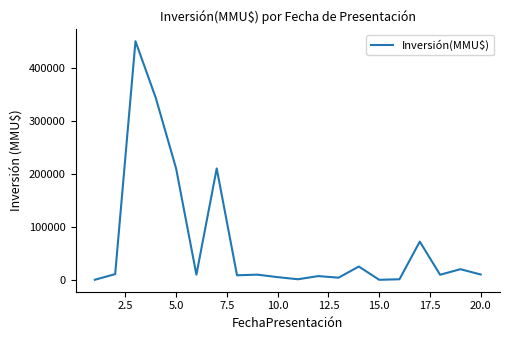

What is the average value?

70312